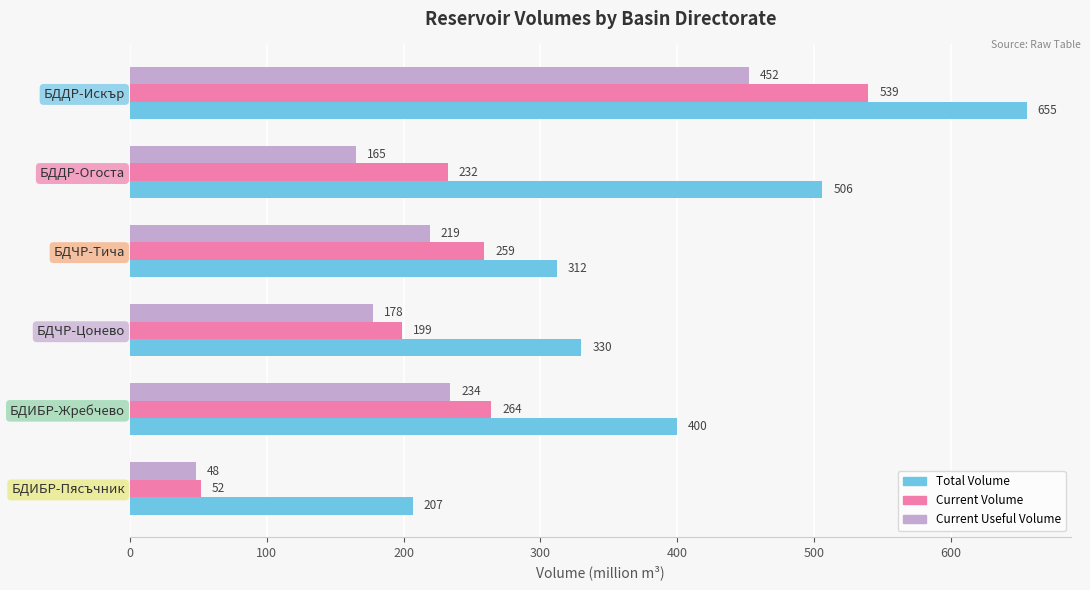

What is the average value of the Current Volume series?

257.6